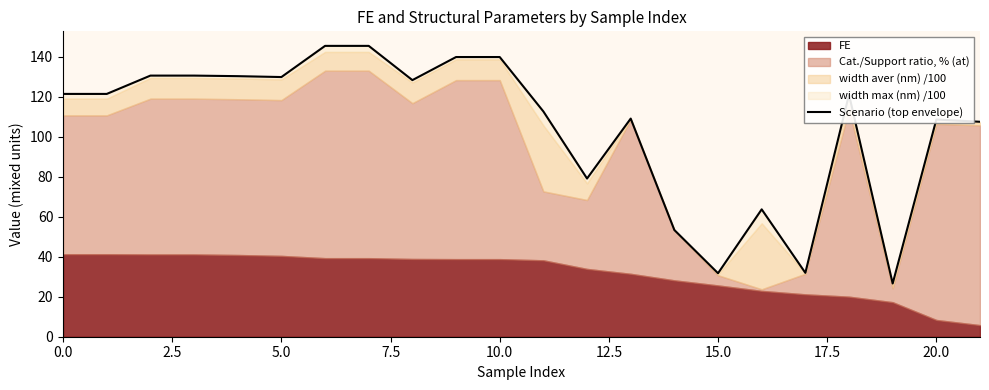

At which label is the value closest to 86?

12